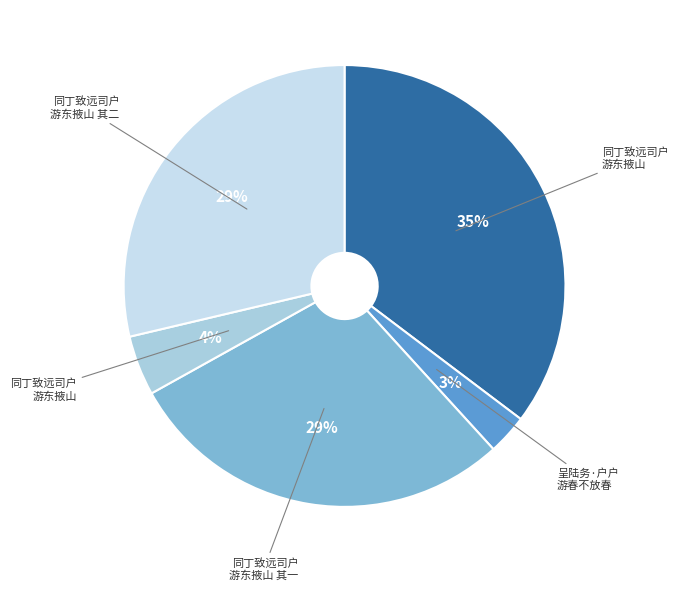

Which slice is the smallest?

呈陆务·户户游春不放春